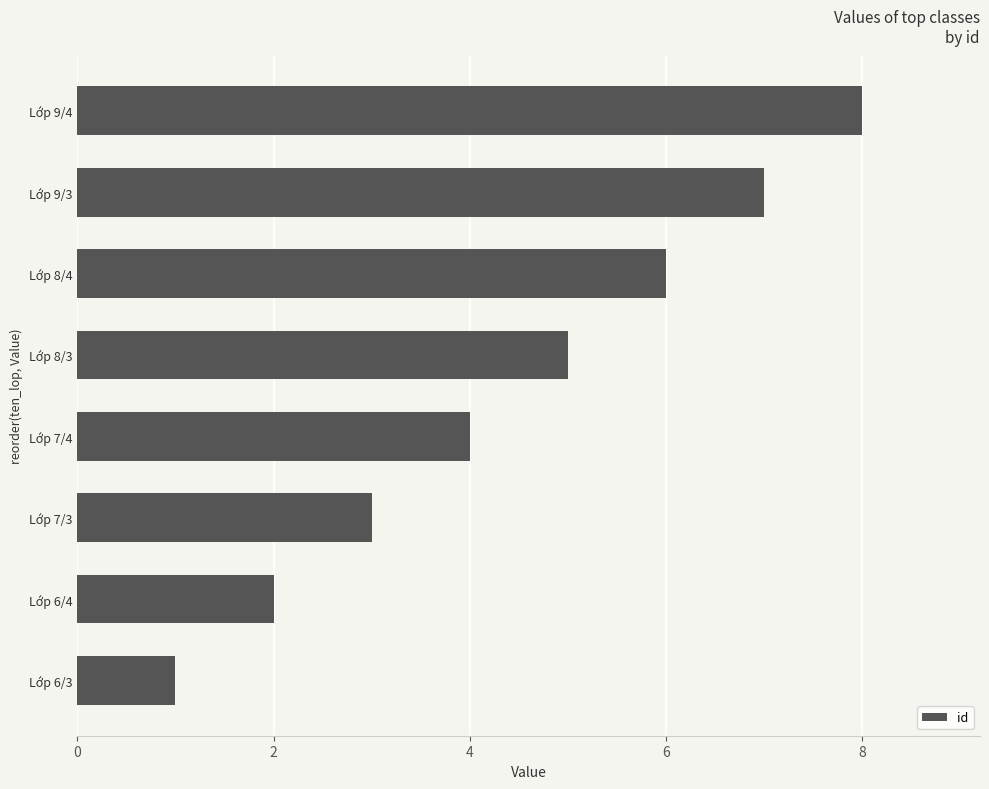

What is the smallest value displayed?

1